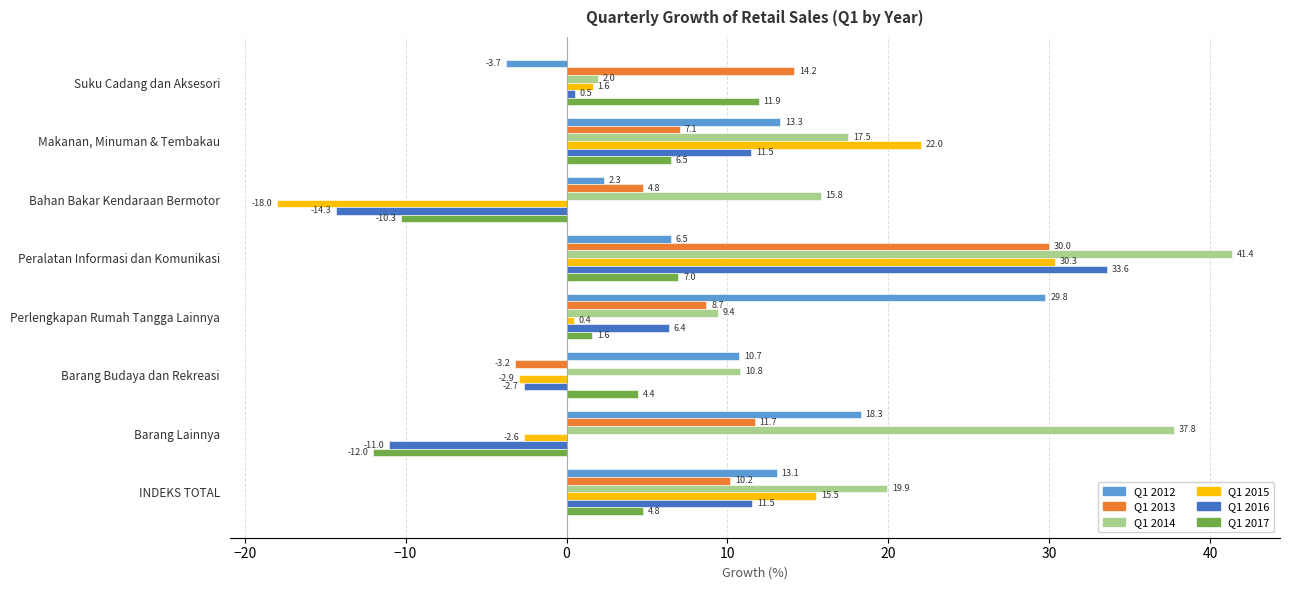

Where is Q1 2013 nearest to the value 13?

Suku Cadang dan Aksesori